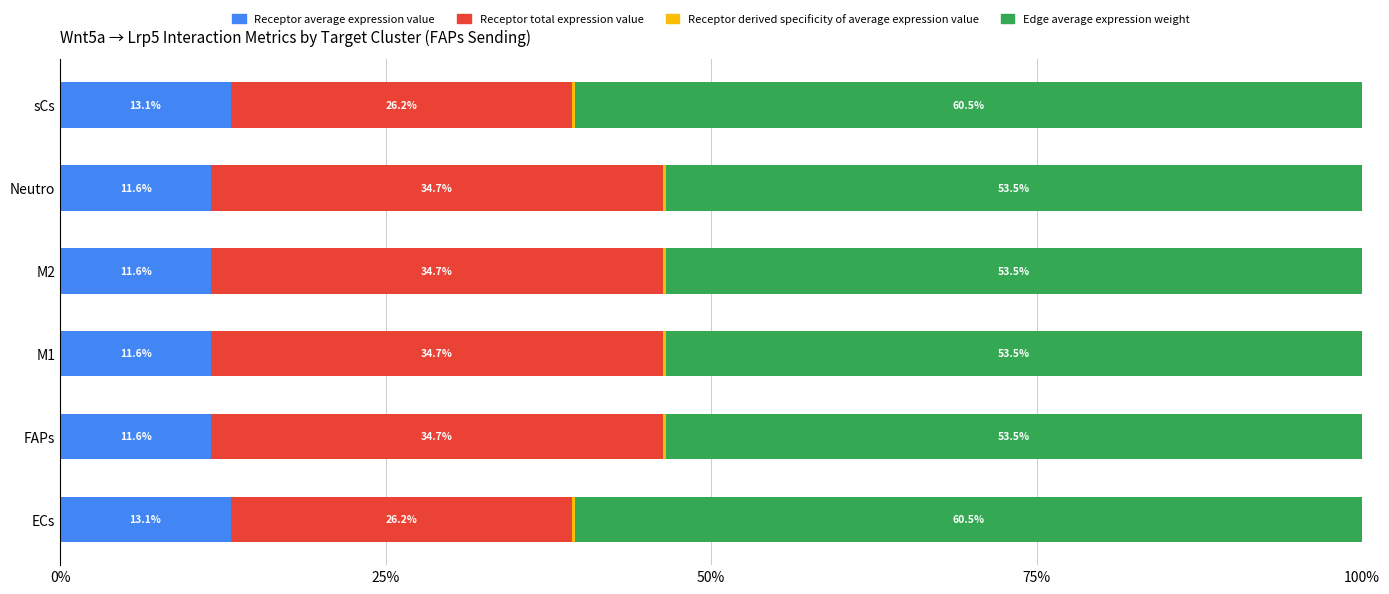

What is the total value across all series at sCs?

100.0